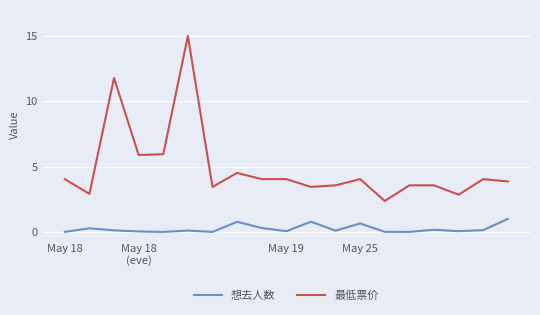

Rank the series by their average value, from highest to lowest.

最低票价, 想去人数